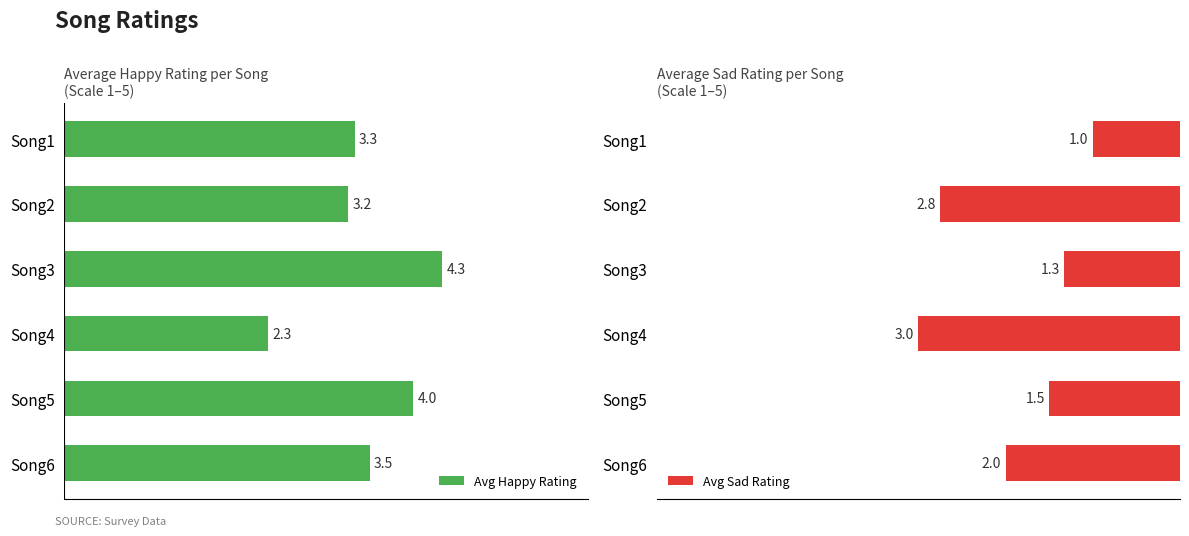

Rank the categories by Avg Happy Rating value from lowest to highest.

Song4, Song2, Song1, Song6, Song5, Song3